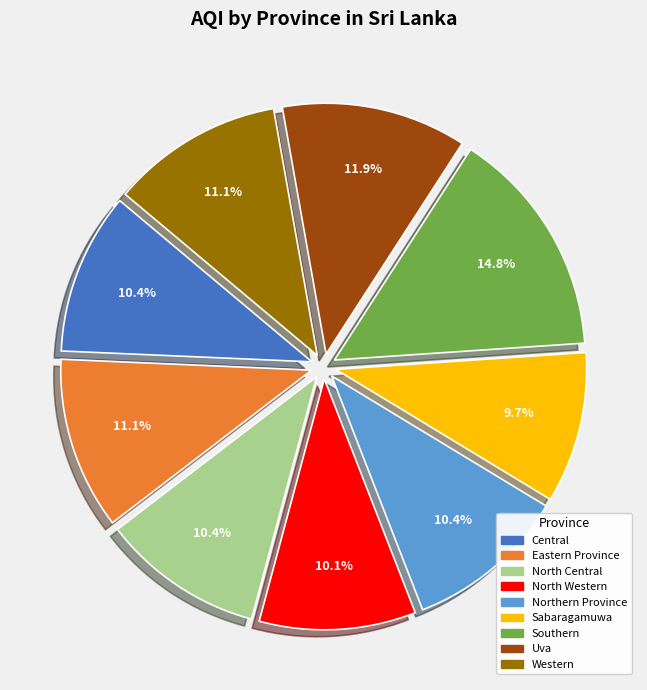

The Central slice represents 10% of the pie. True or false?

True